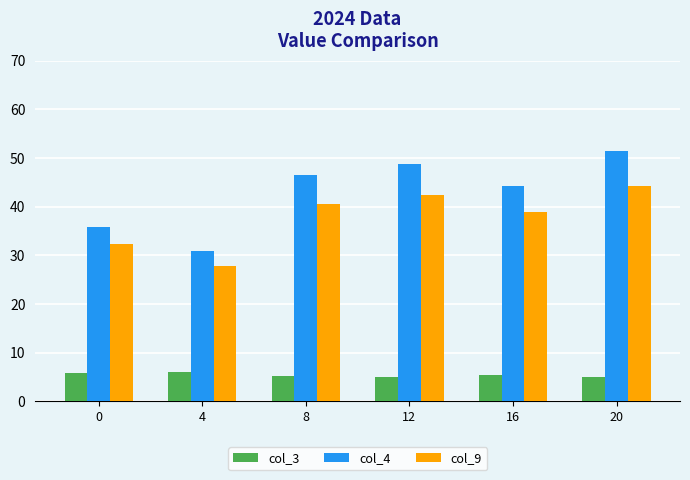

What is the difference between the highest and lowest values at 20?

46.4